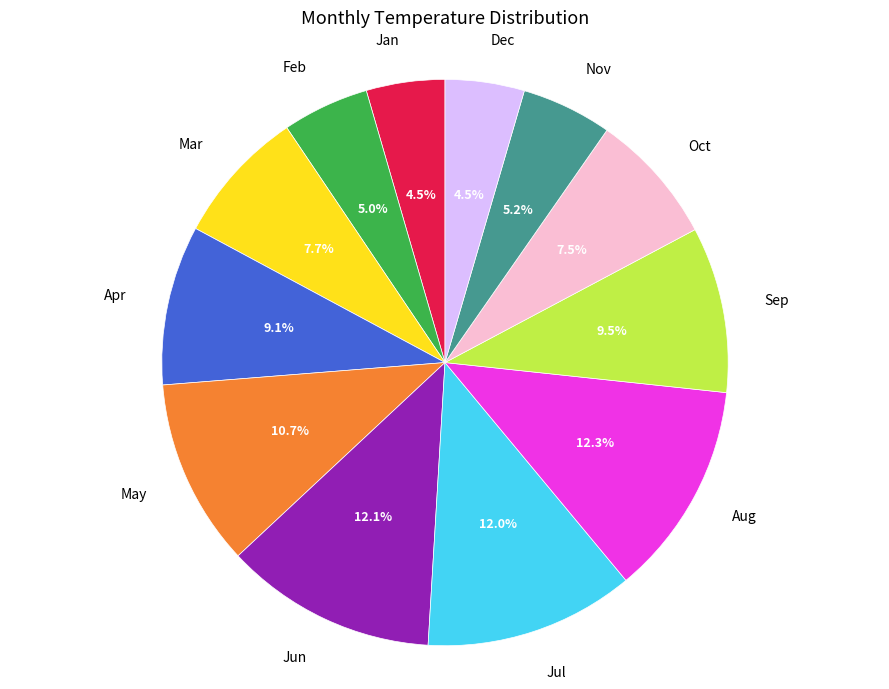

Is there a majority slice in this chart?

No